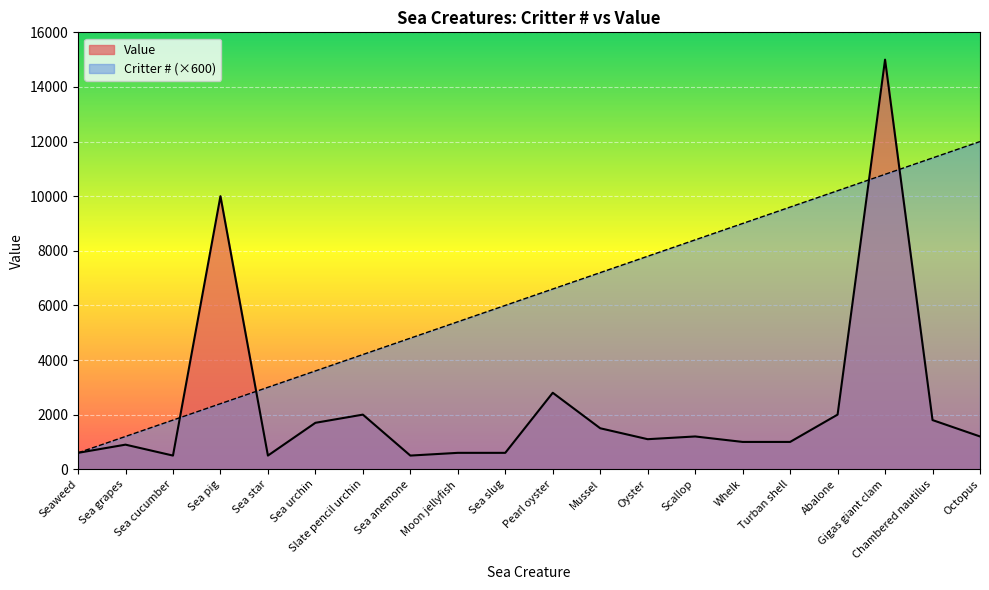

Which series changed the most between Pearl oyster and Turban shell?

Critter # (×600)